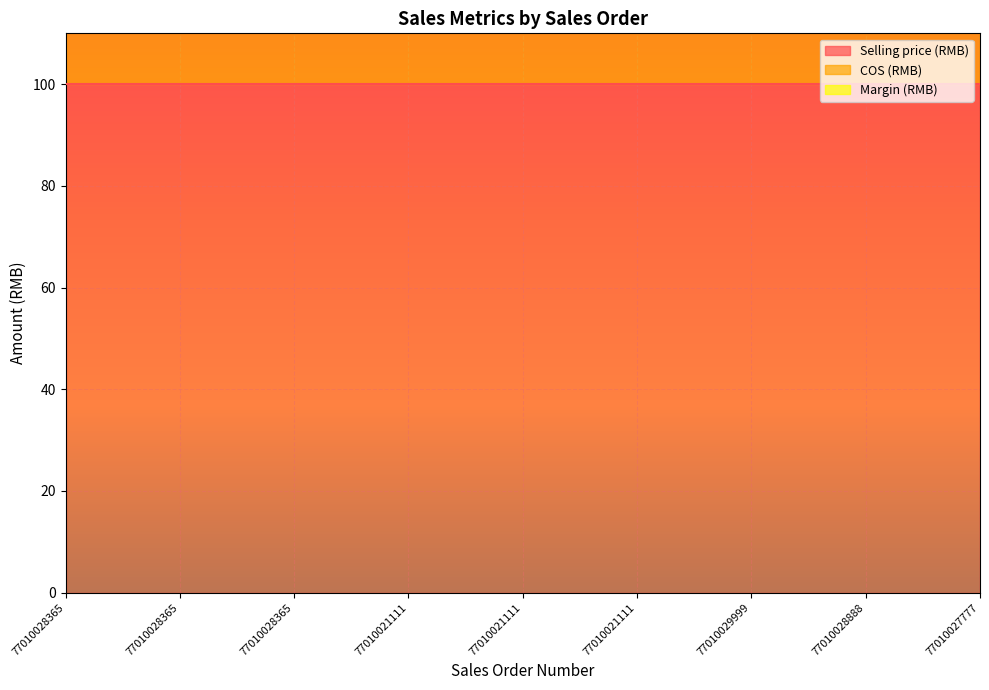

How many categories are shown in the chart?

9